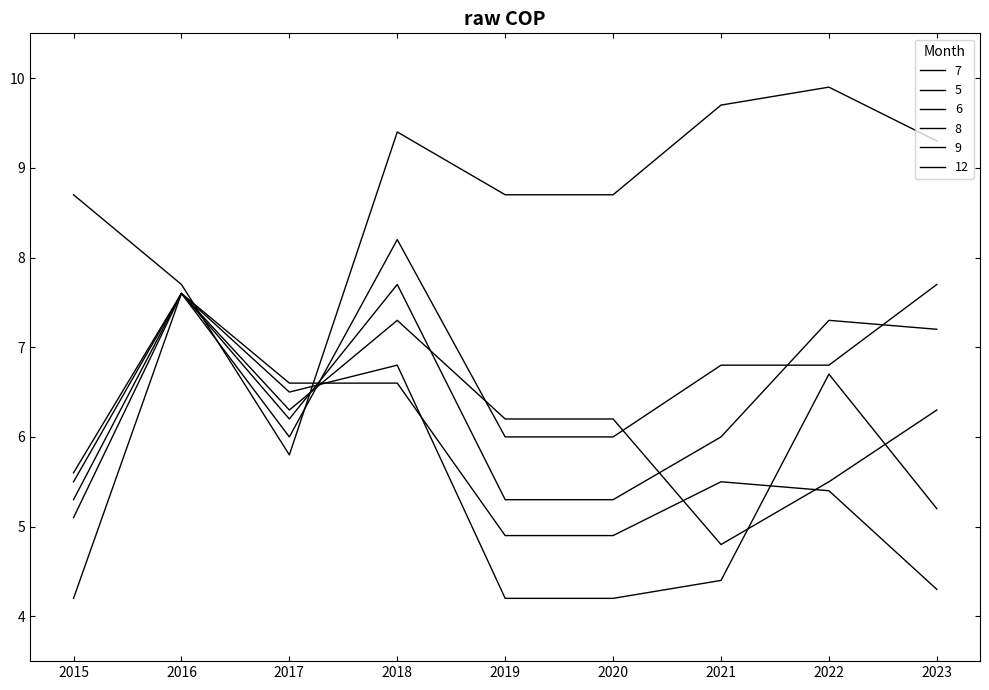

What is the greatest value displayed?

9.9